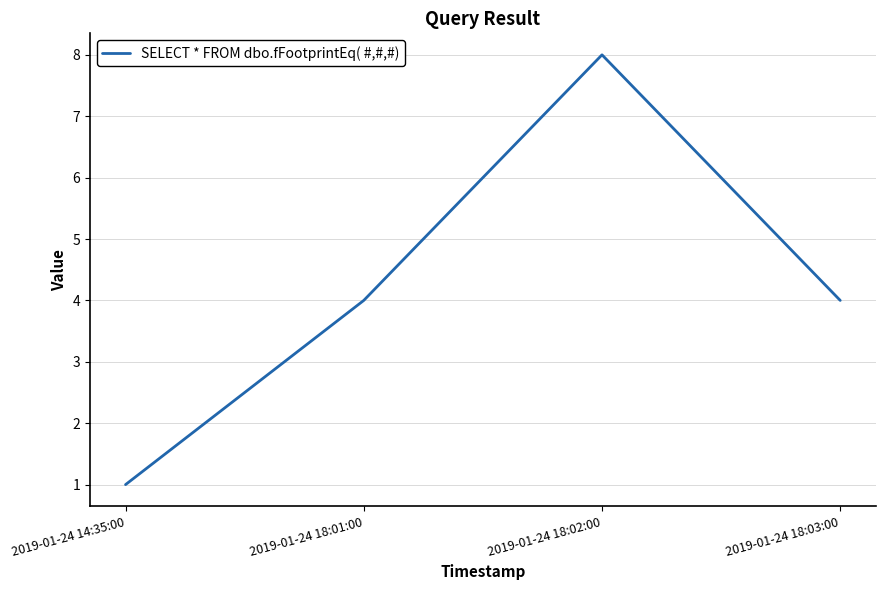

Reading left to right, list all the values displayed in this chart.

1	4	8	4